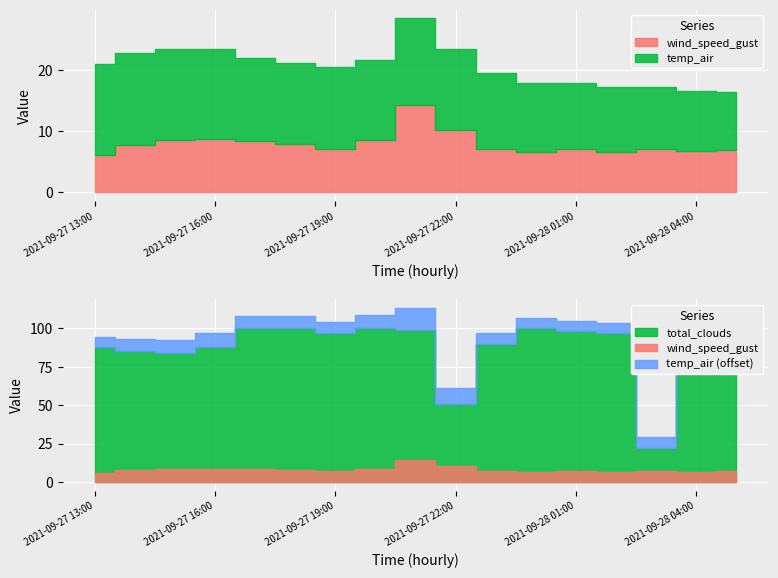

Is the value of total_clouds at 2021-09-28 00:00 greater than the value of wind_speed_gust at 2021-09-28 01:00?

Yes